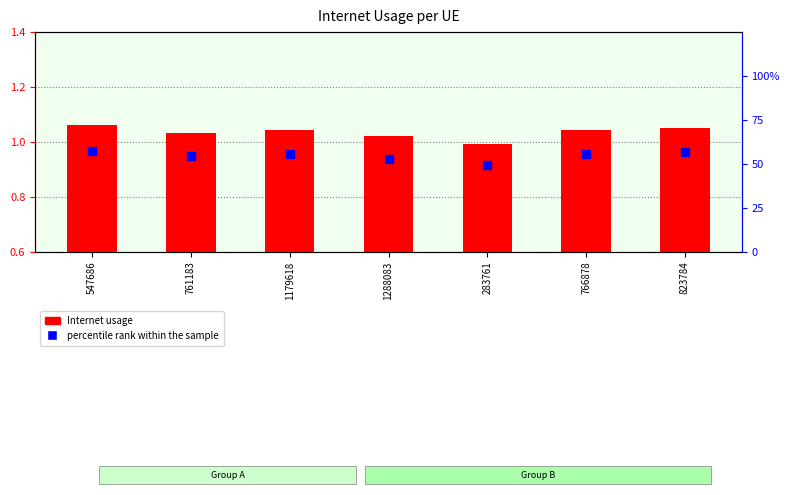

What is the difference between the highest and lowest values at 547686?

56.4